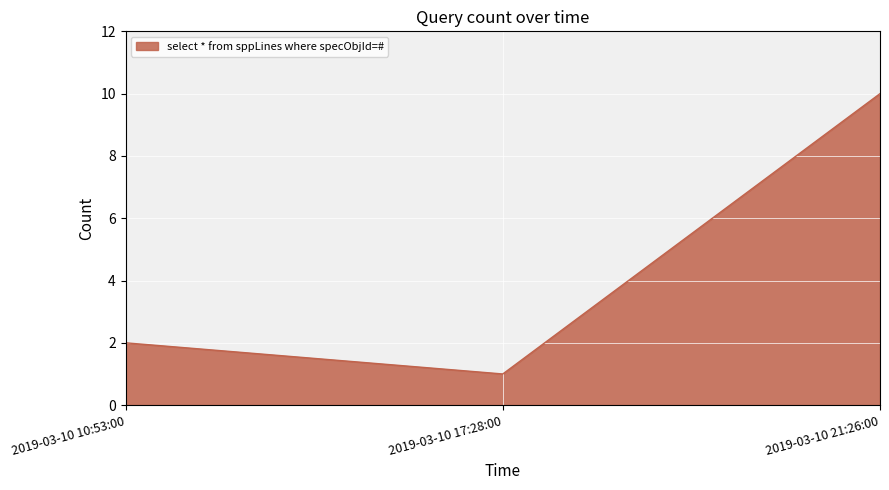

What is the ratio of the value at 2019-03-10 21:26:00 to the value at 2019-03-10 17:28:00?

10.0